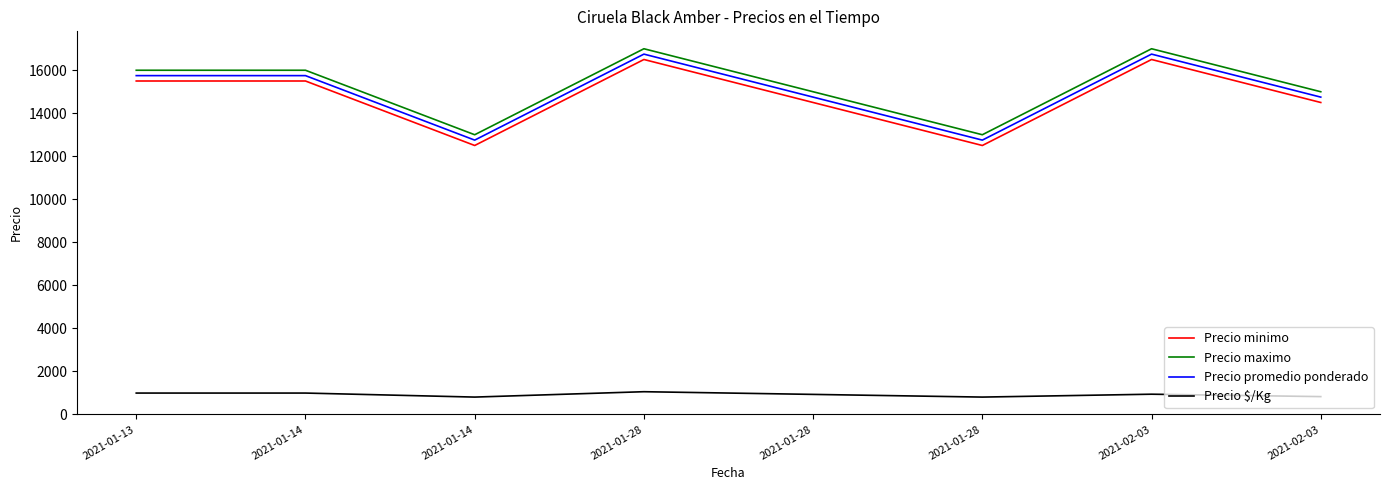

At which label is Precio $/Kg closest to 922?

2021-01-28